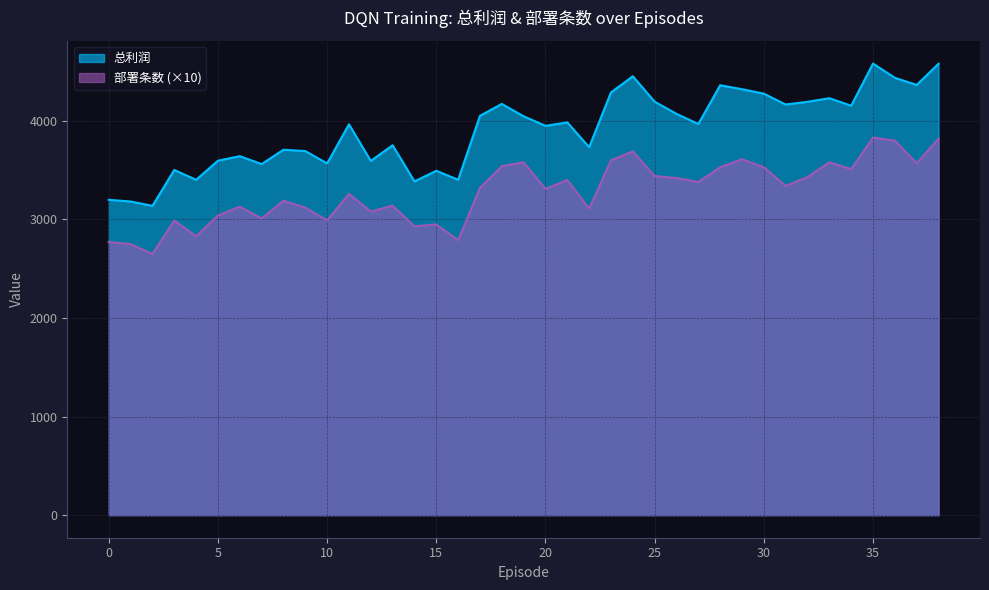

True or false: 部署条数 and 总利润 cross at least once.

False